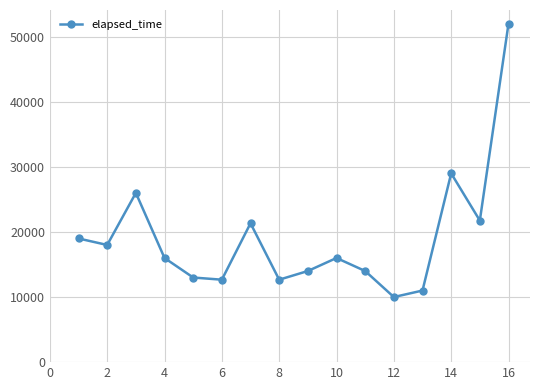

What is the value of the 12th point from the left?

10000